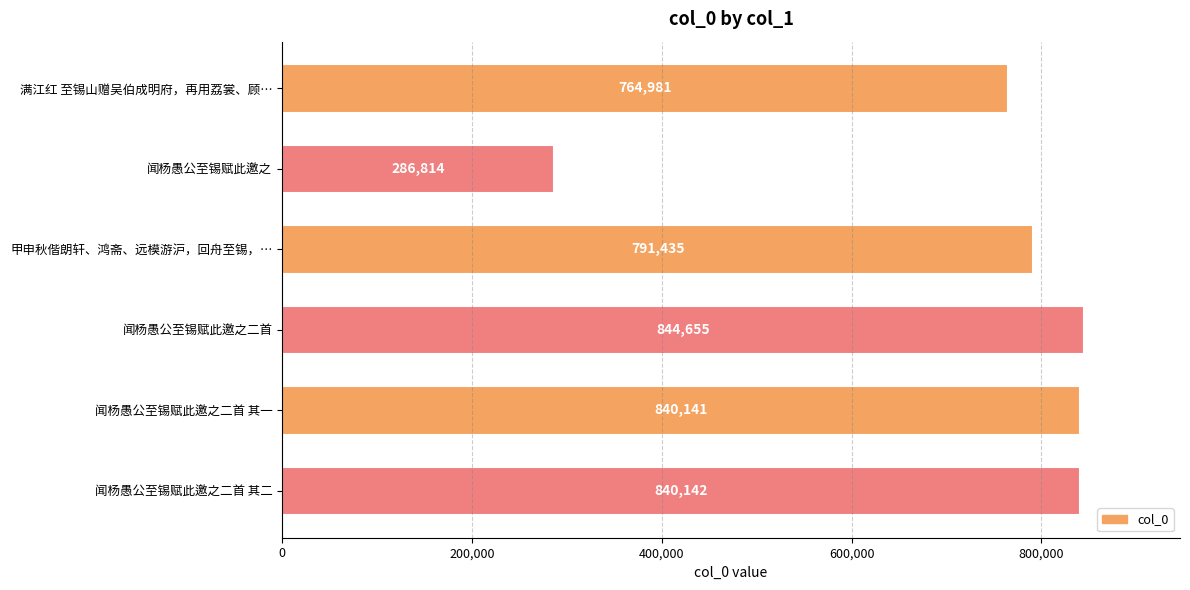

Is it true that the value at 闻杨愚公至锡赋此邀之 is 286814?

True